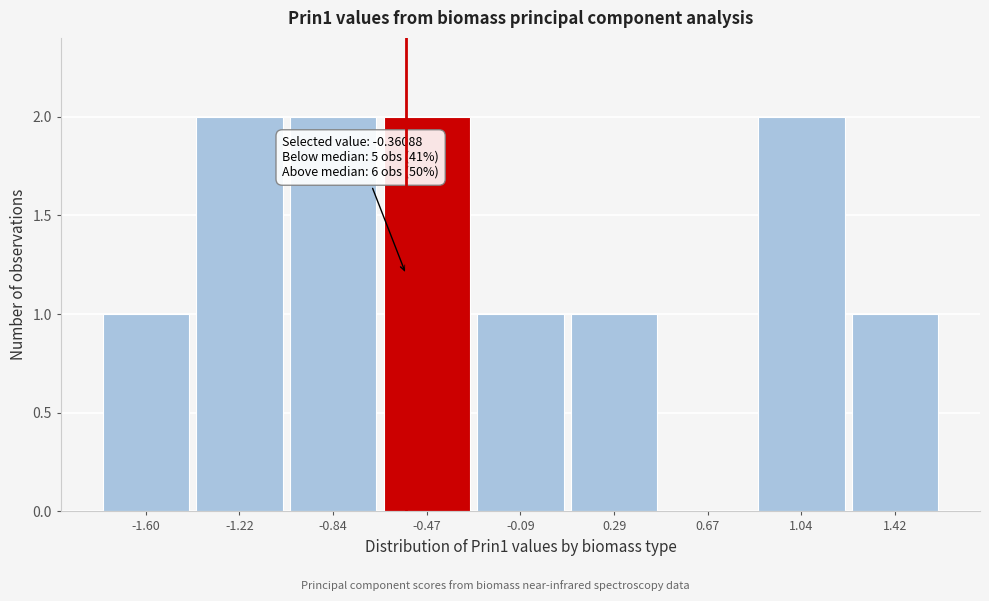

Reading left to right, extract all data points from this chart.

-1.60=1	-1.22=2	-0.84=2	-0.47=2	-0.09=1	0.29=1	0.67=0	1.04=2	1.42=1